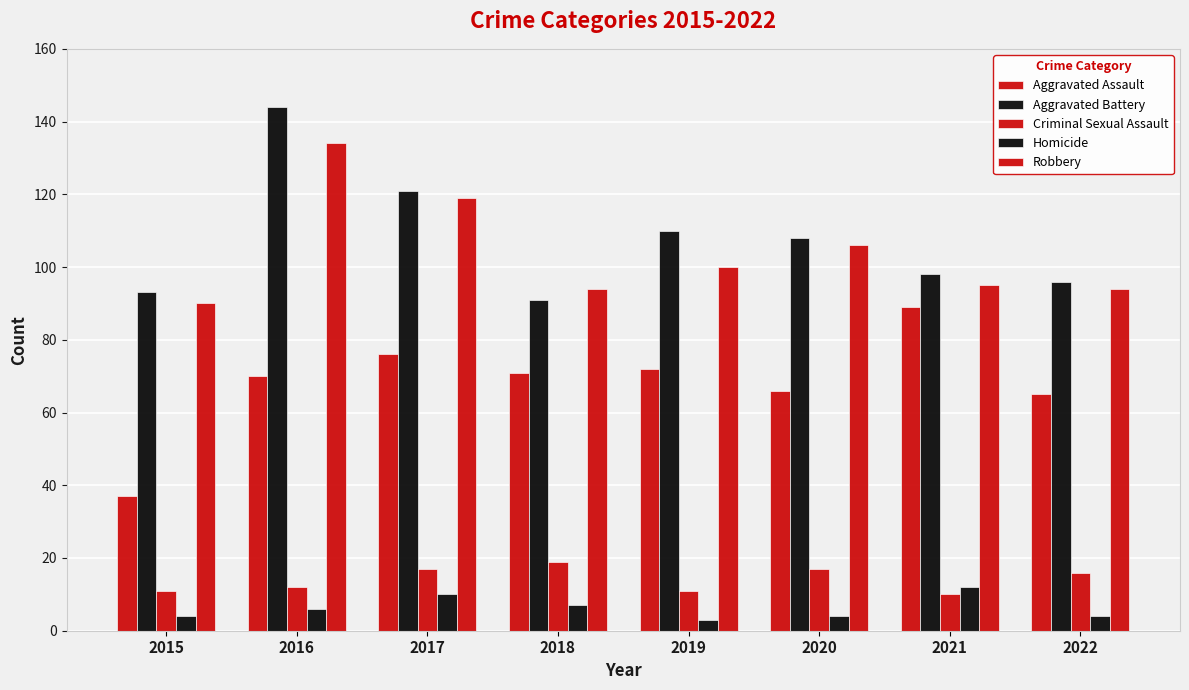

Which series changed the most between 2016 and 2018?

Aggravated Battery